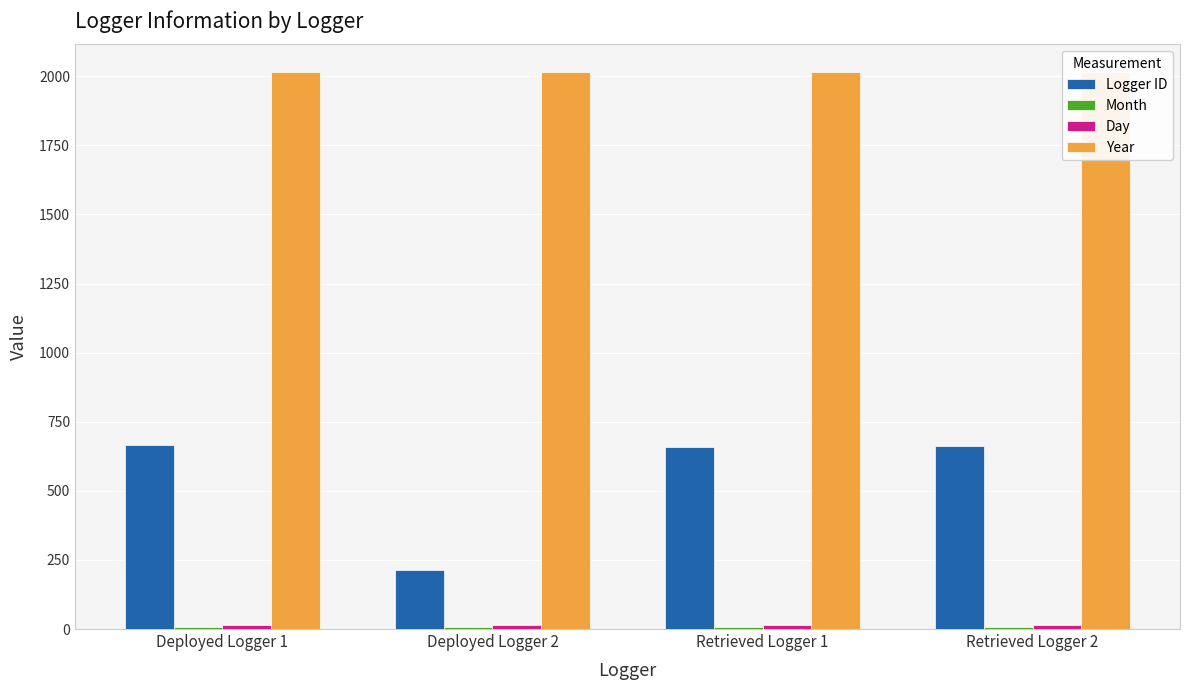

Between Deployed Logger 1 and Deployed Logger 2, which series saw the biggest shift?

Logger ID